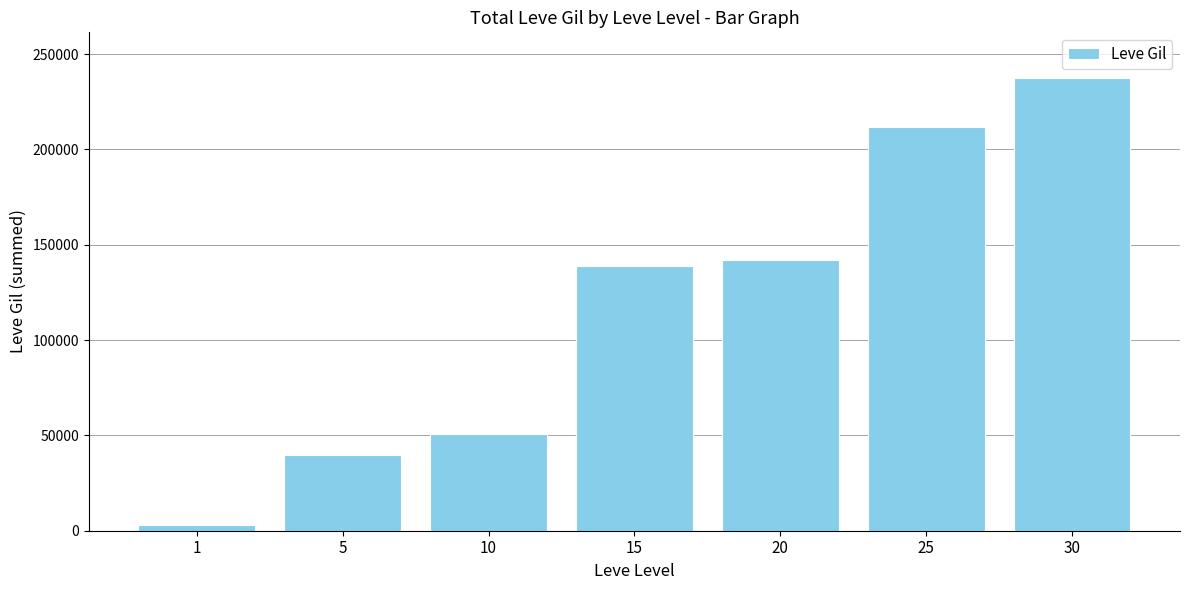

How many values are below 138860?

3